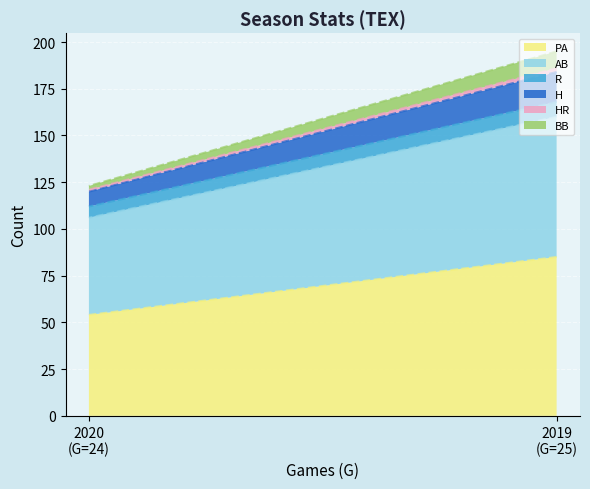

What is the sum of all HR values?

3